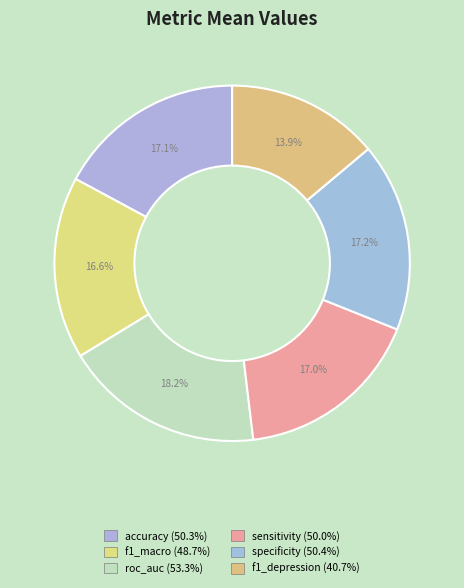

Is it true that sensitivity is 3% of the pie?

False